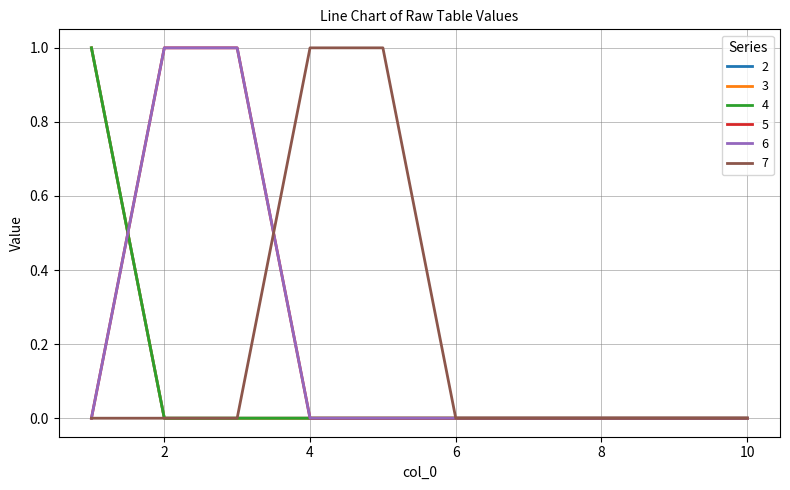

True or false: 7 and 4 intersect in this chart.

False